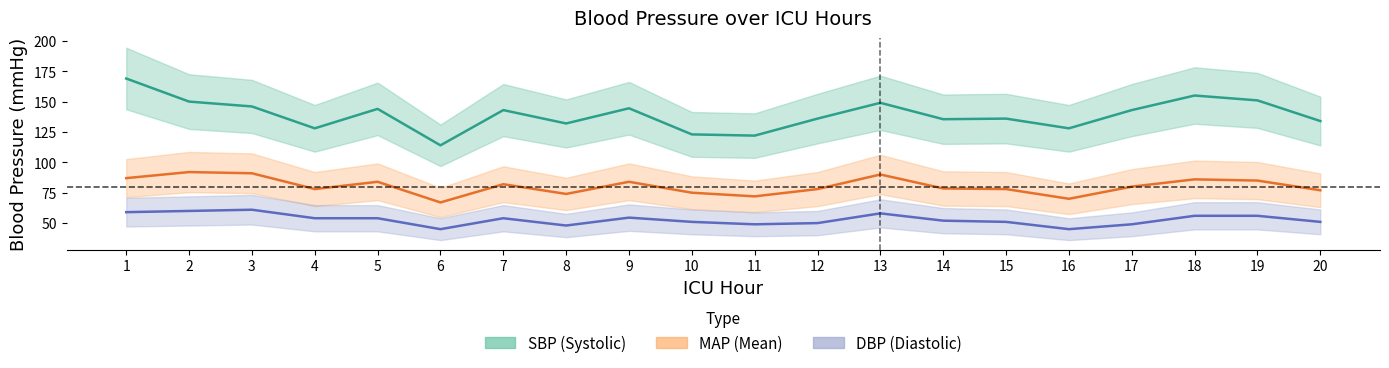

Where is MAP nearest to the value 79?

14